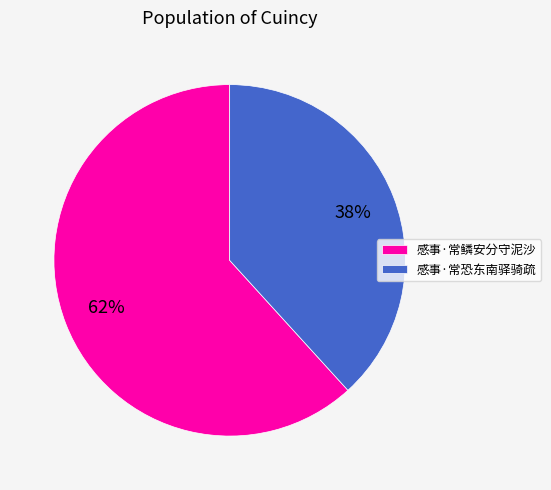

To the nearest percent, what is the average slice percentage?

50%